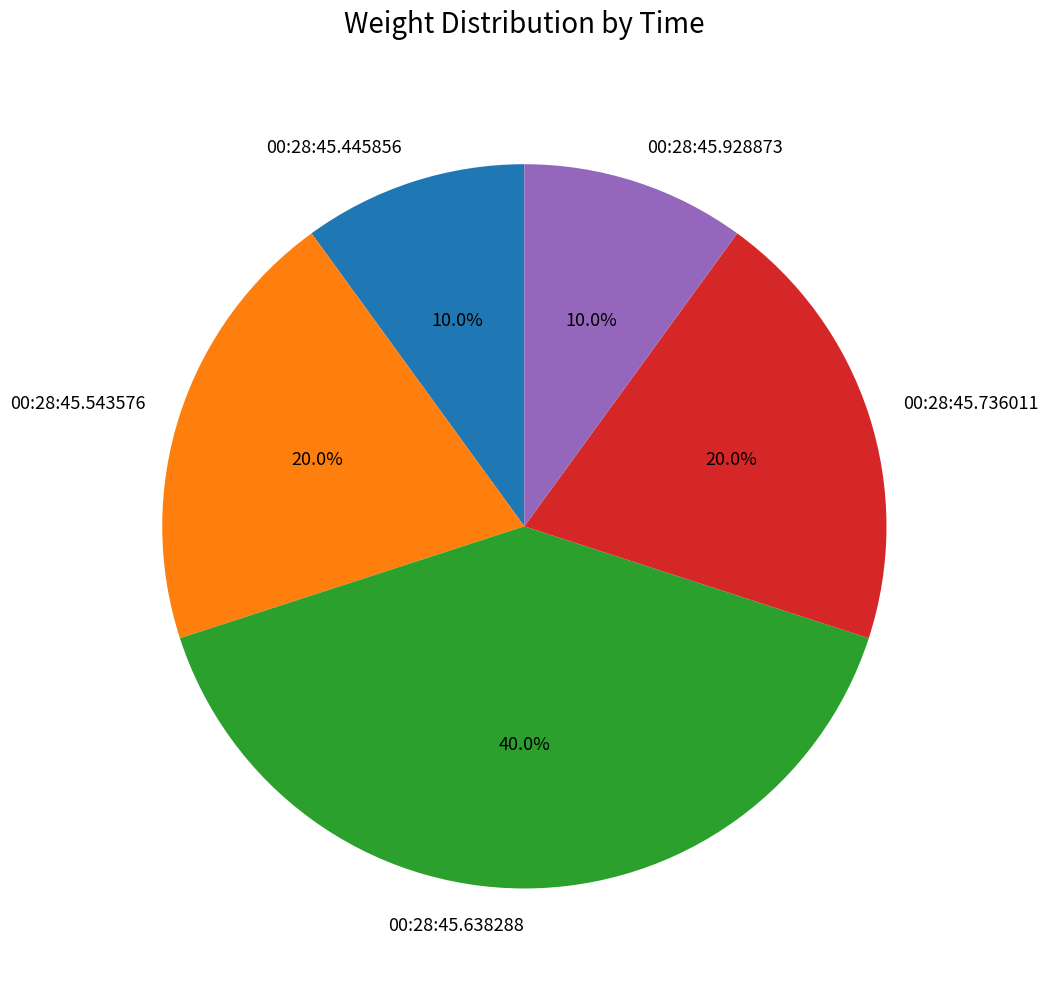

Combined, do 00:28:45.445856 and 00:28:45.543576 account for over 50%?

No